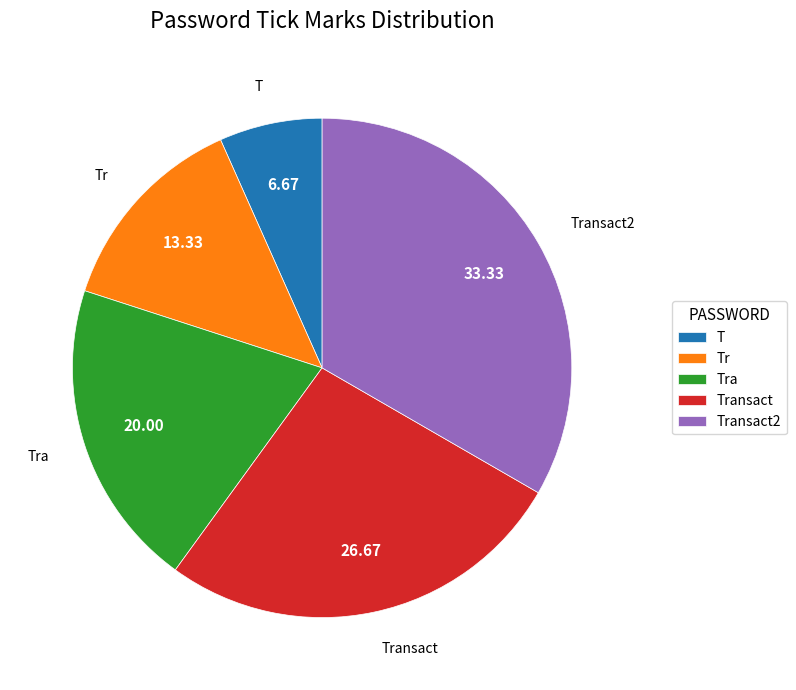

What is the ratio of the value at Tr to the value at Tra?

0.7